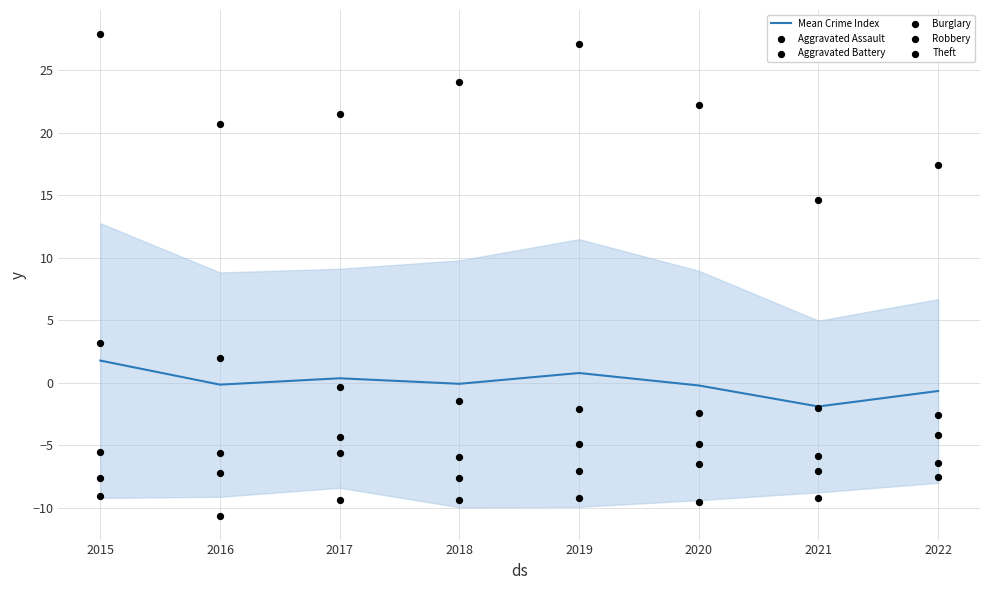

Is the value of Mean Crime Index at 2022 greater than the value of Robbery at 2022?

Yes